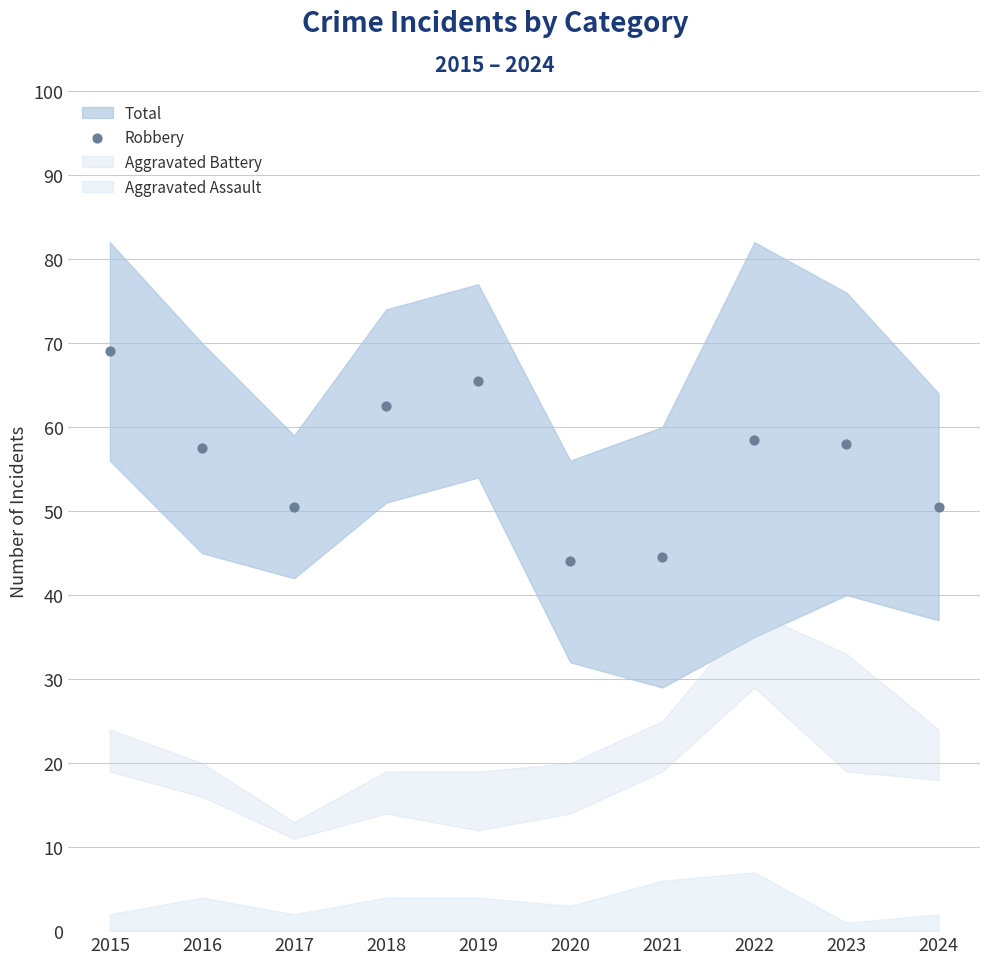

What is the range of Y values (max minus min)?

25.0